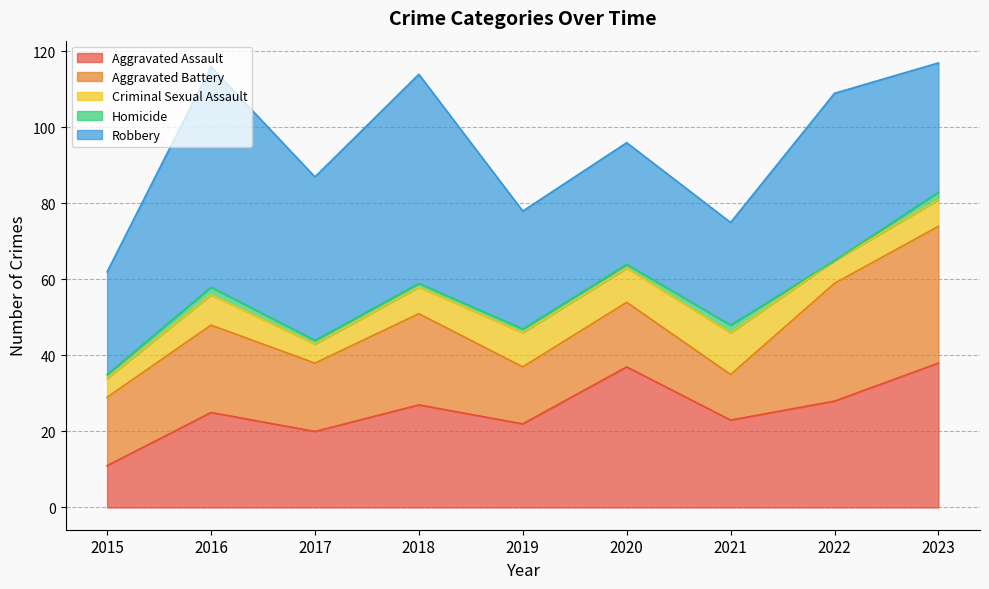

Which series has the largest range (max minus min)?

Robbery